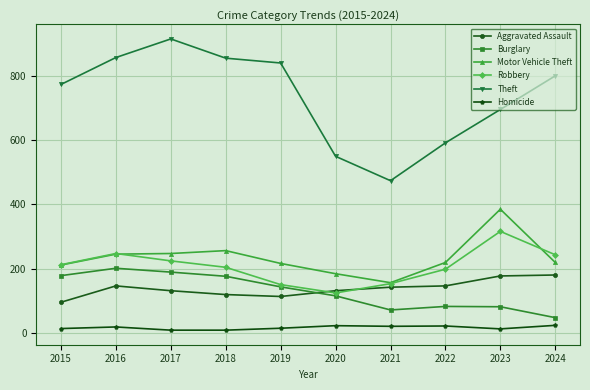

Count the number of data series in this chart.

6